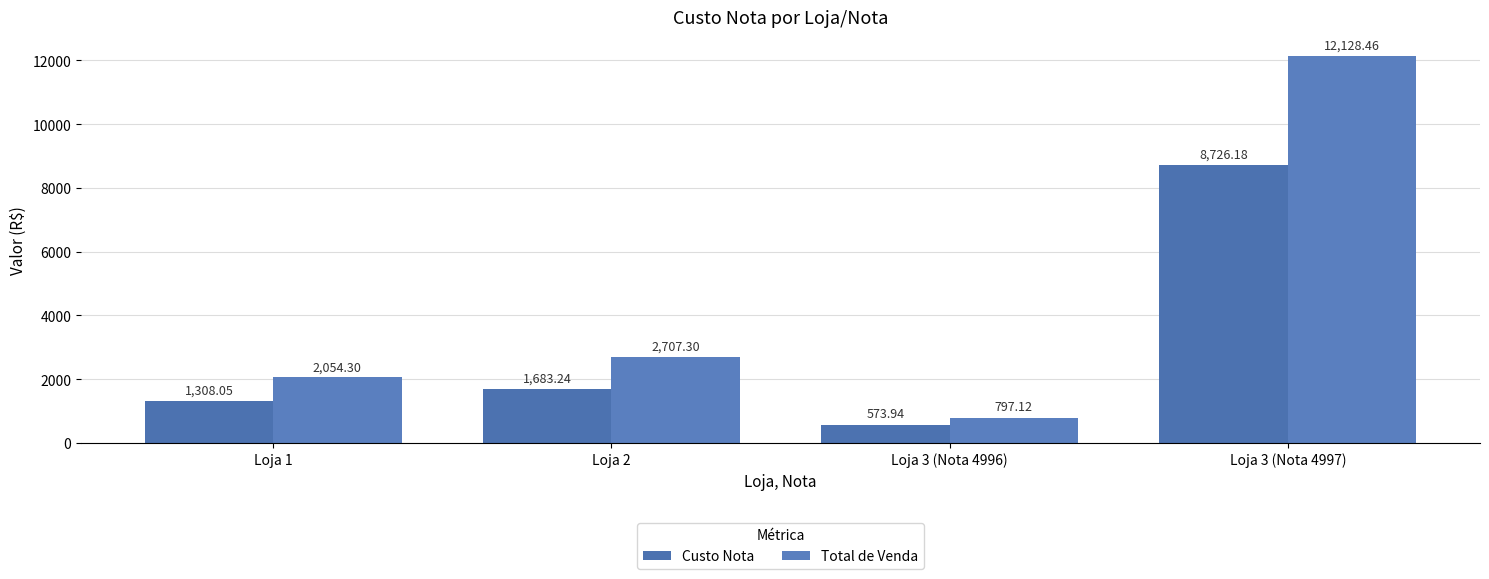

Rank the categories by Total de Venda value from lowest to highest.

Loja 3 (Nota 4996), Loja 1, Loja 2, Loja 3 (Nota 4997)